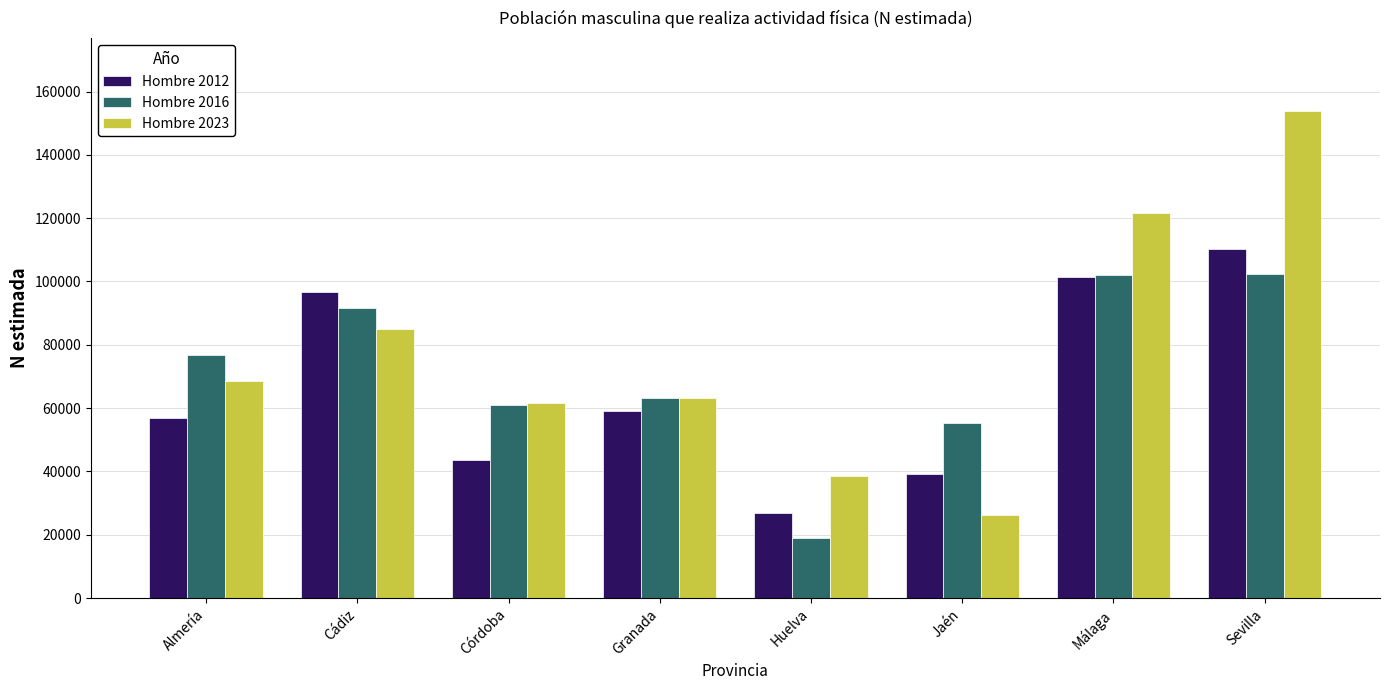

Which category has the highest value in the Hombre 2023 series?

Sevilla